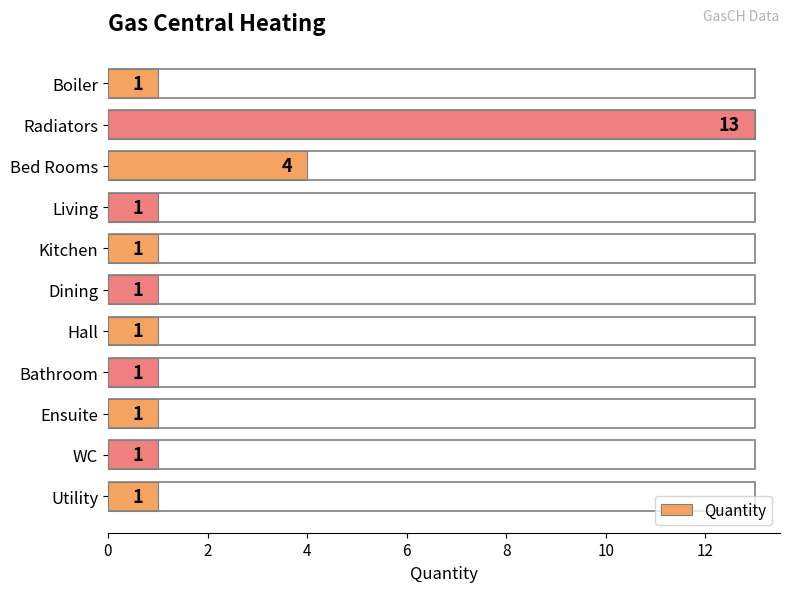

What is the difference between the second highest and minimum values?

3